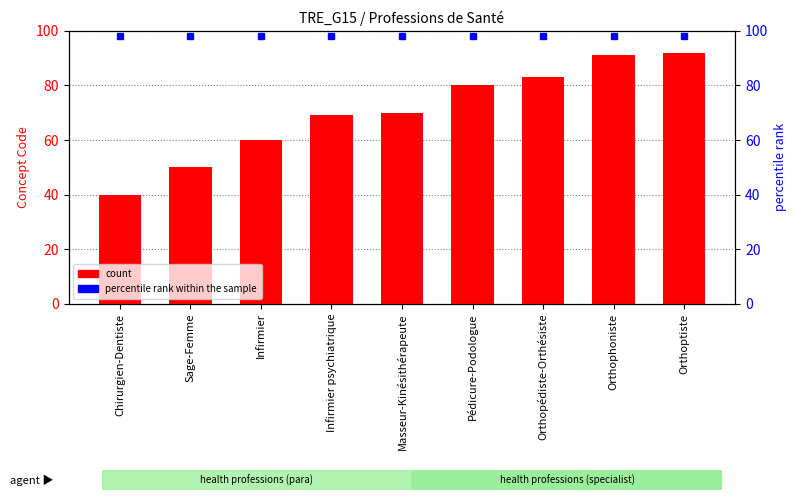

Reading left to right, extract all data points from this chart.

40	50	60	69	70	80	83	91	92